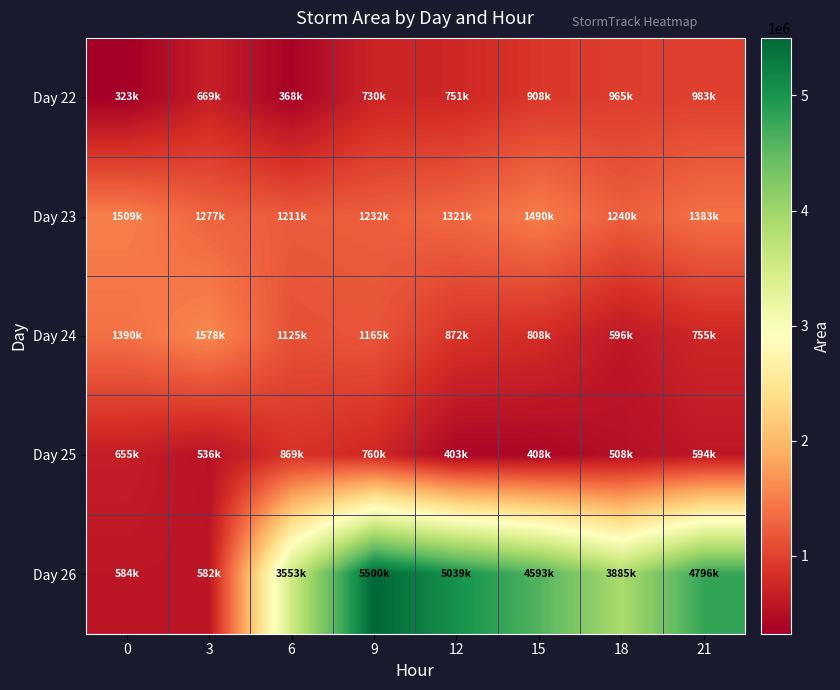

List the series in order of their peak value, lowest first.

Day 25, Day 22, Day 23, Day 24, Day 26